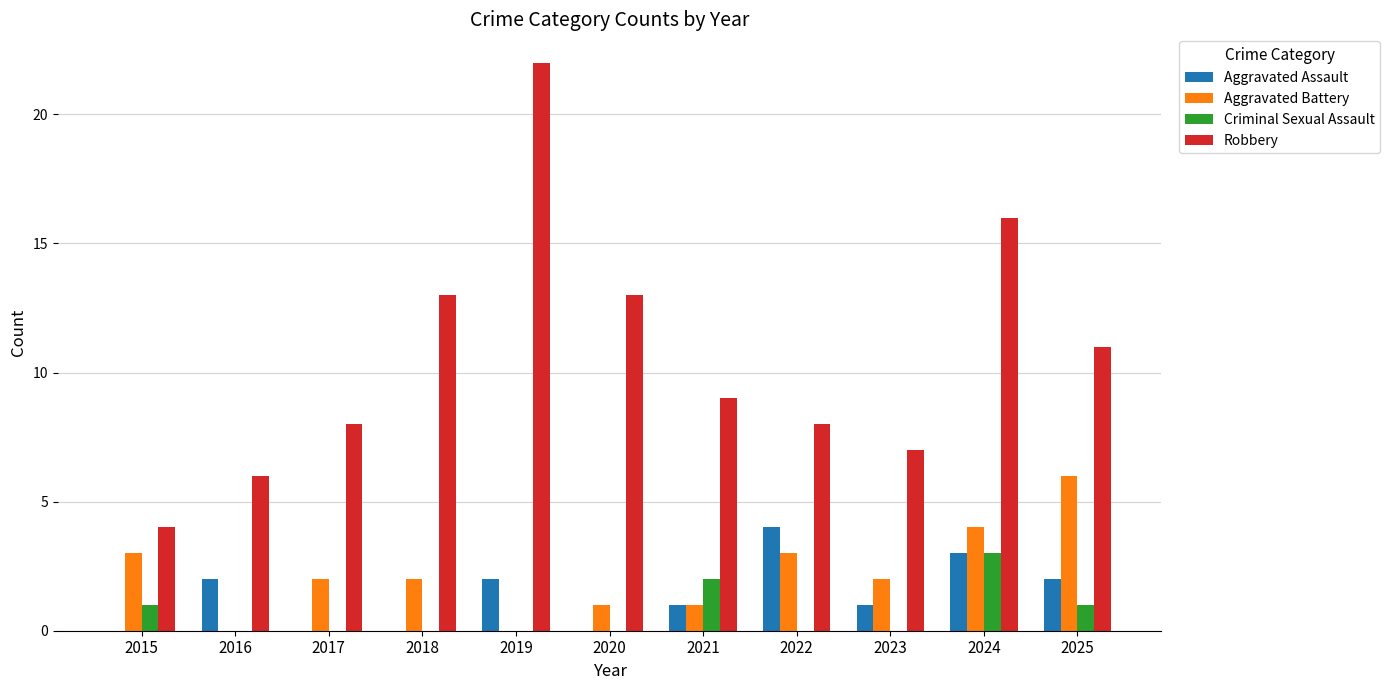

Count the number of categories in the chart.

11